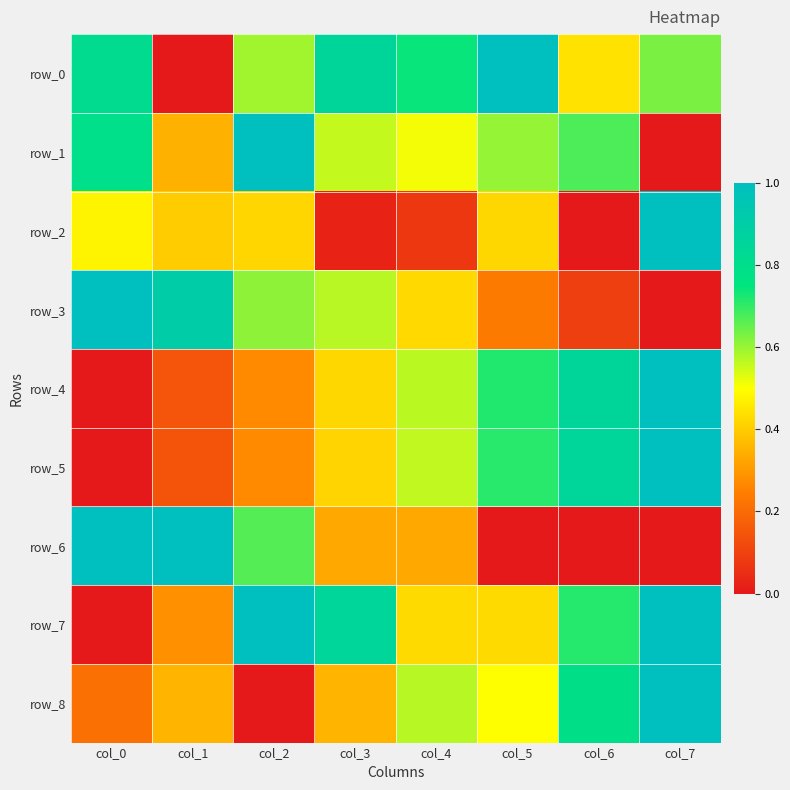

Is the value of row_4 at col_4 greater than the value of row_7 at col_6?

No